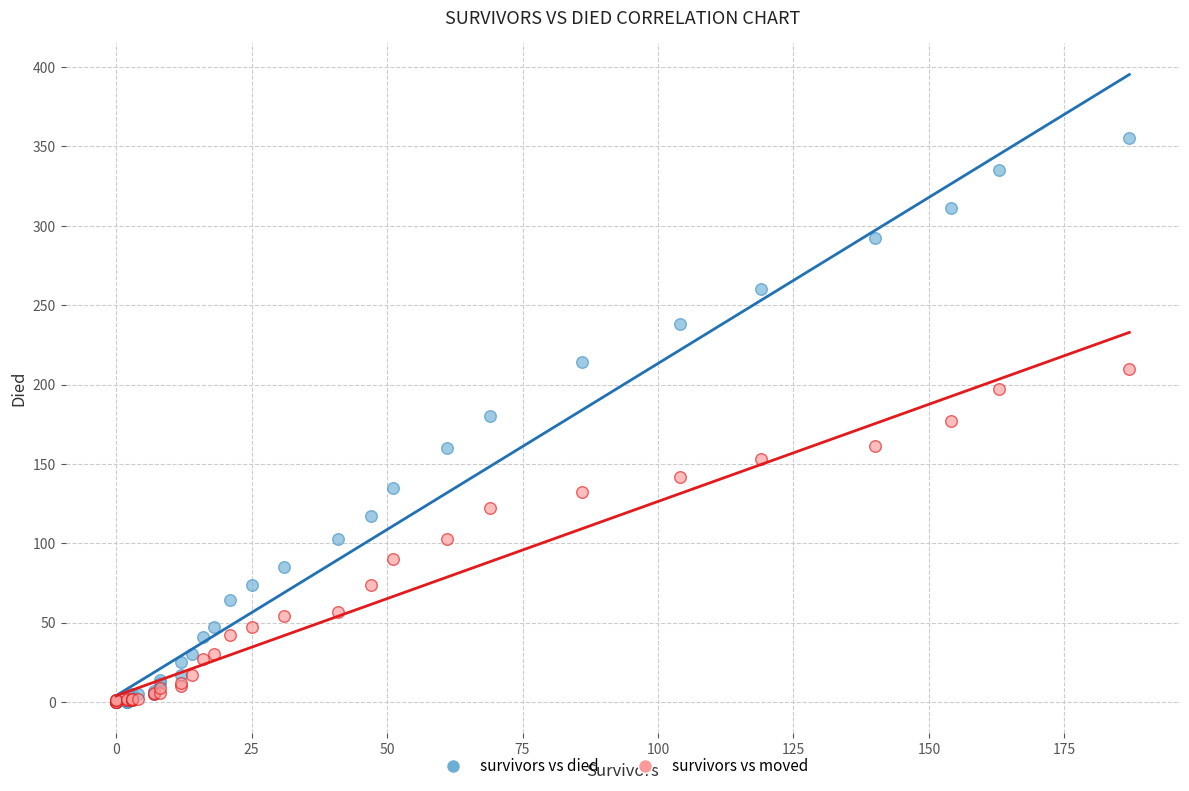

Which series has the widest spread of Y values?

survivors vs died